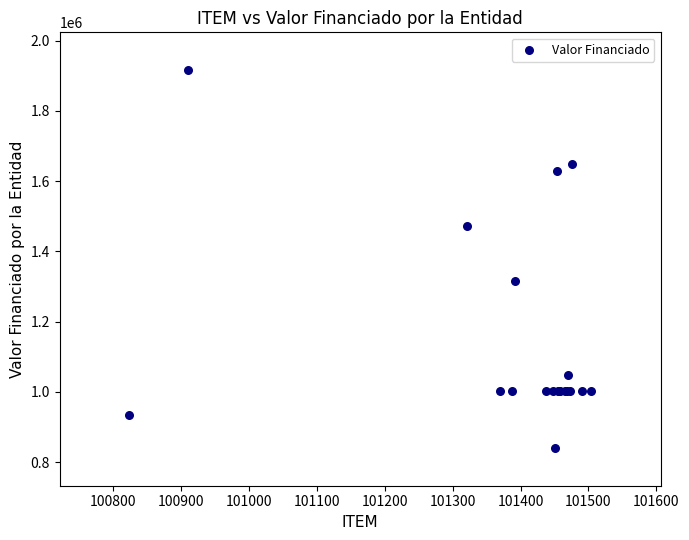

What Y value in the scatter plot is closest to 1378100?

1315800